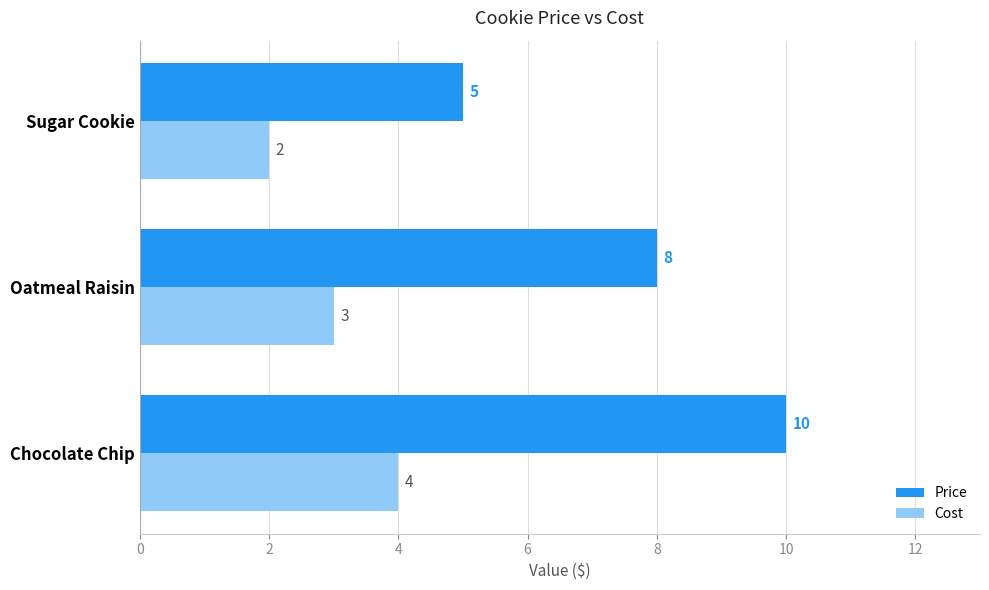

True or false: Price has a value of 10 at Chocolate Chip.

True